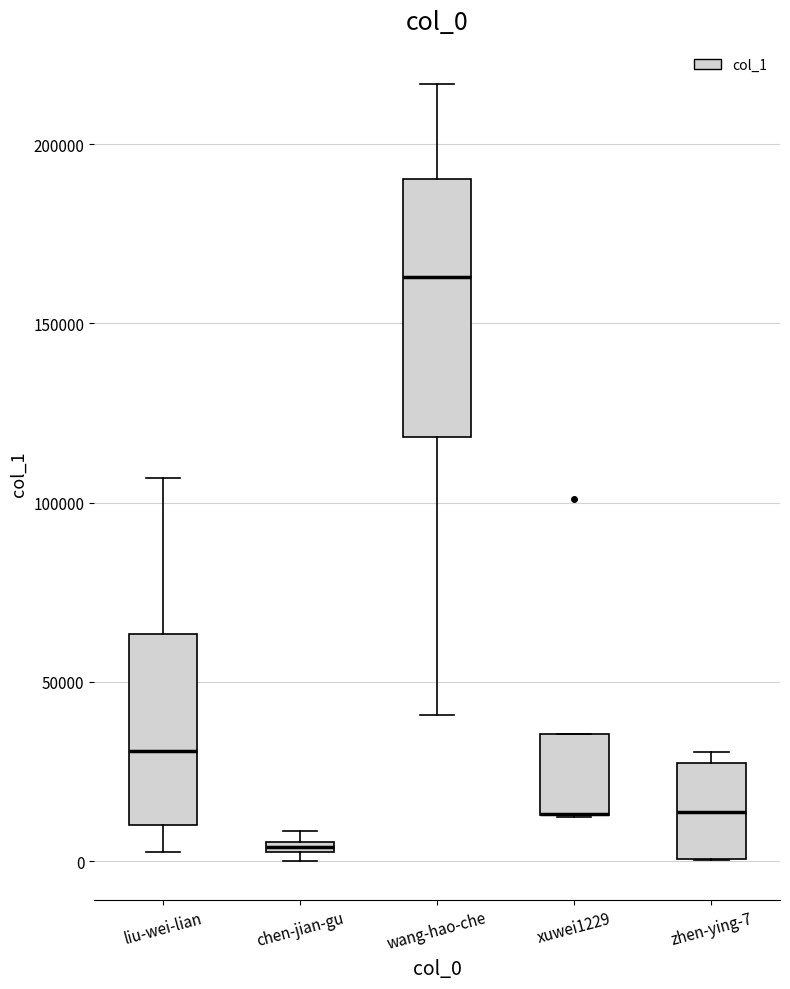

Where is the lower edge of the box for zhen-ying-7 on the y-axis? The values are not printed on the chart, so give them approximately, as read against the axis.

0